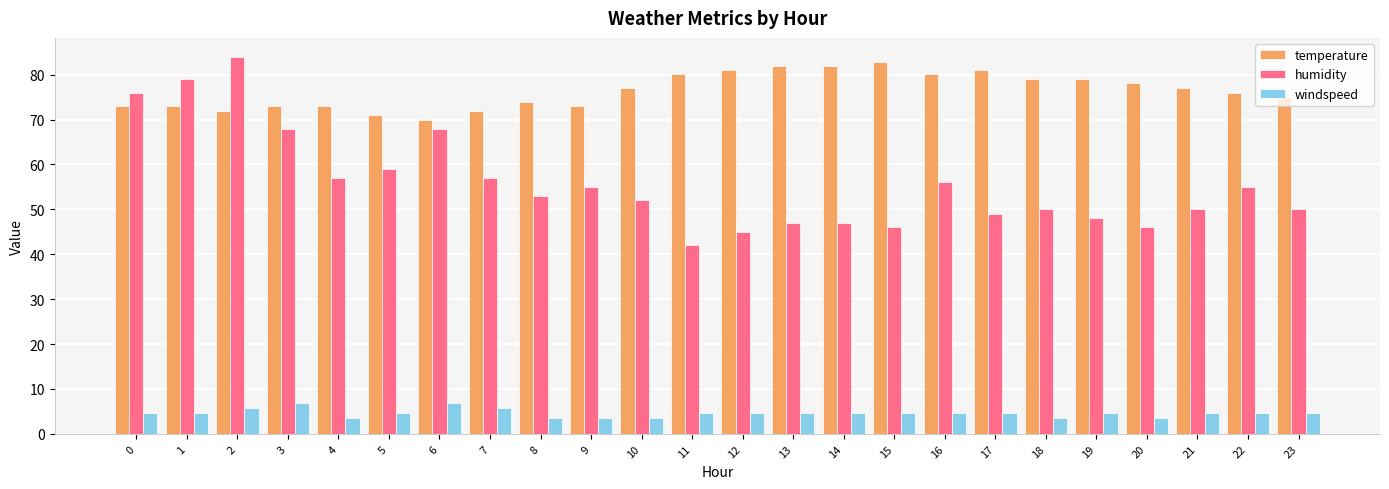

What is the difference between the maximum and minimum values in the temperature series?

12.9